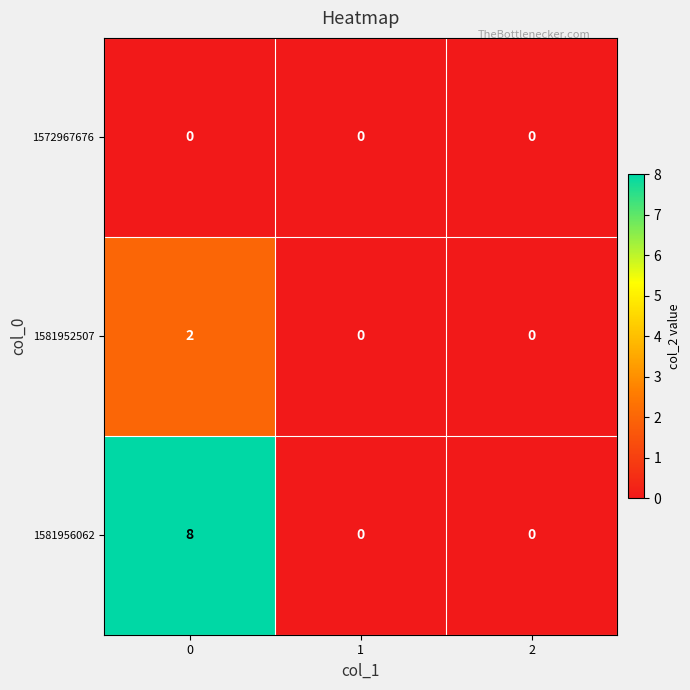

Rank the series by their maximum value, from lowest to highest.

1572967676, 1581952507, 1581956062